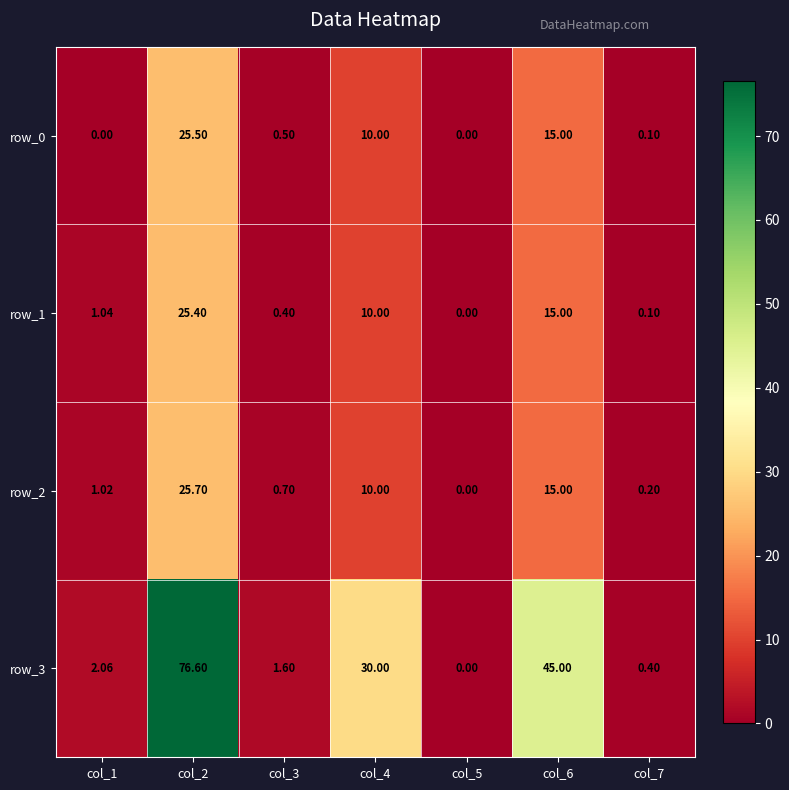

Is the value of row_3 at col_5 greater than the value of row_1 at col_3?

No